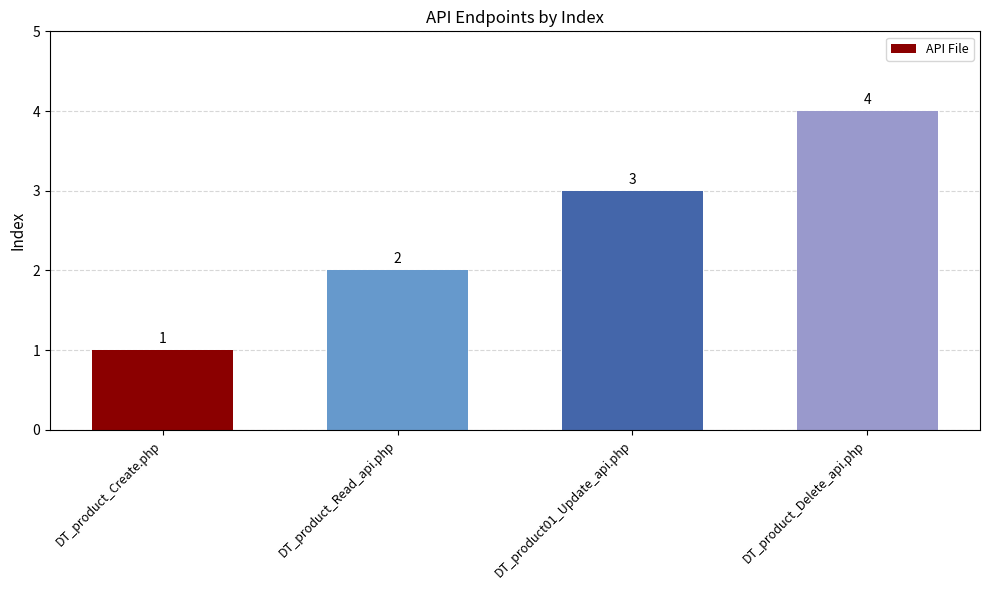

Count the values in the range 2 to 4.

3